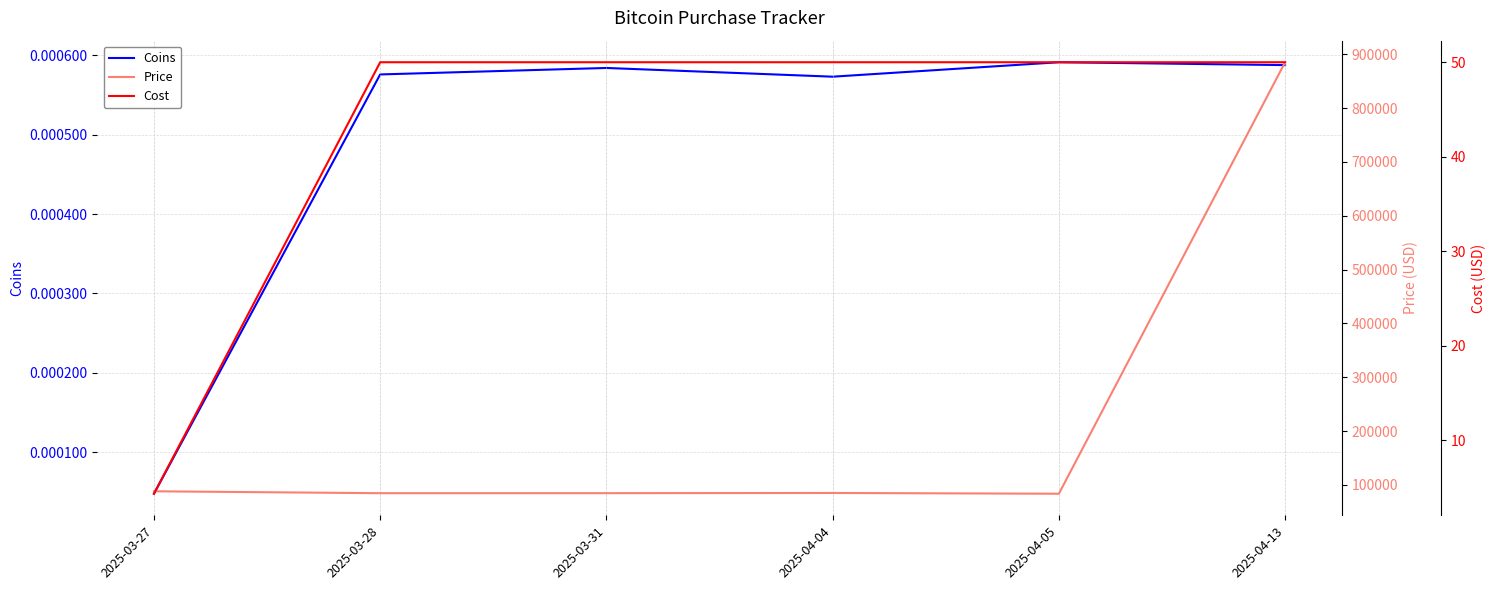

Which category has the lowest value across all series?

2025-03-27